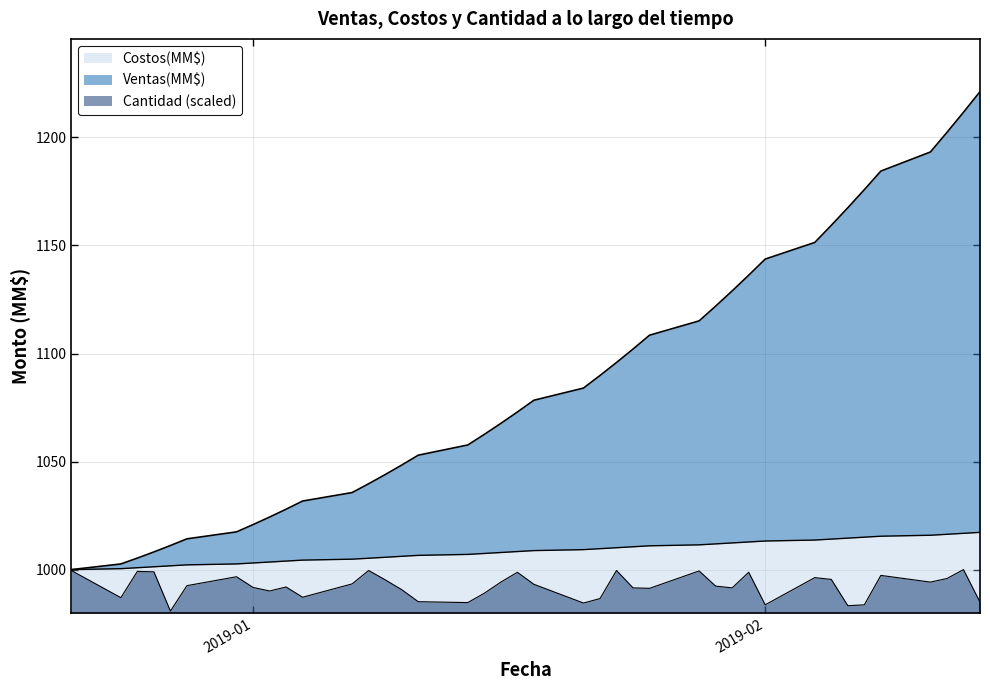

The value of Costos(MM$) at 2019-02 is 1013.2. True or false?

True